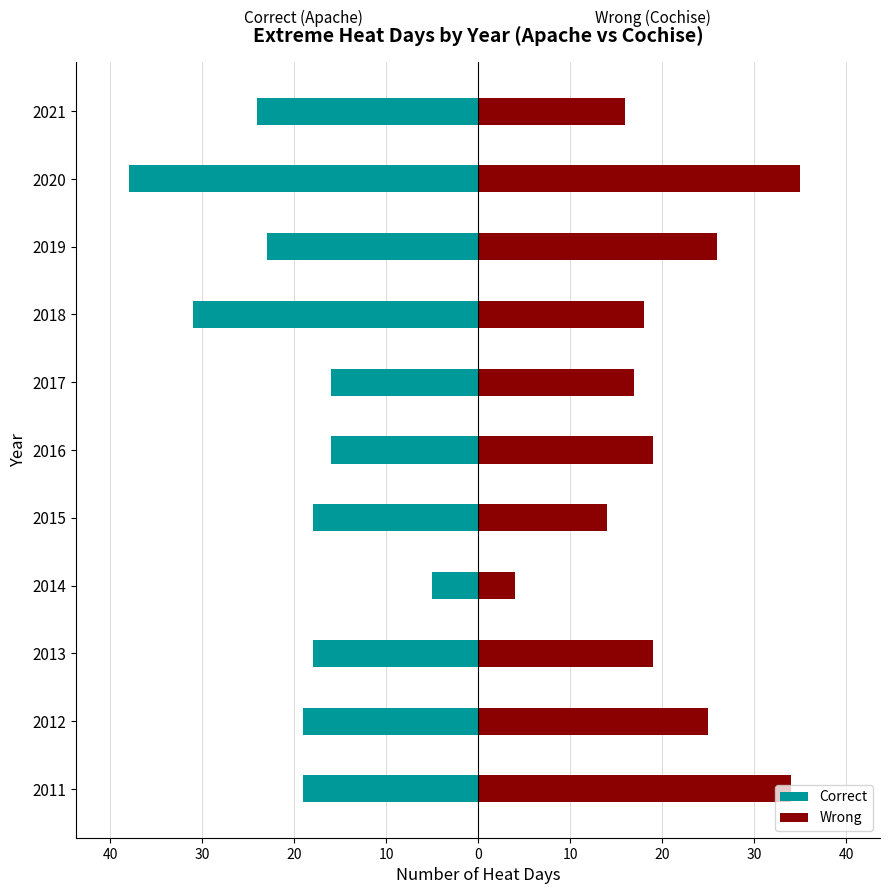

What is the sum of all Wrong values?

227